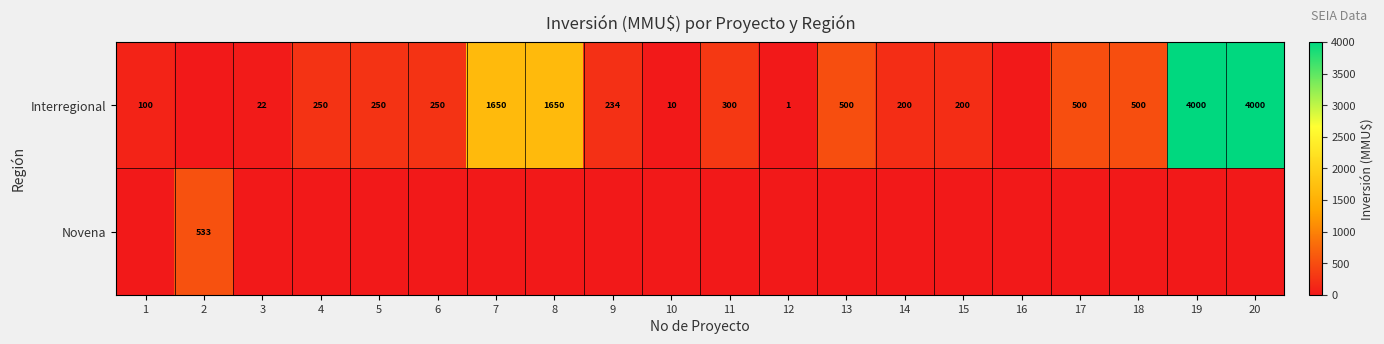

What is the difference between the Interregional values at 17 and 4?

250